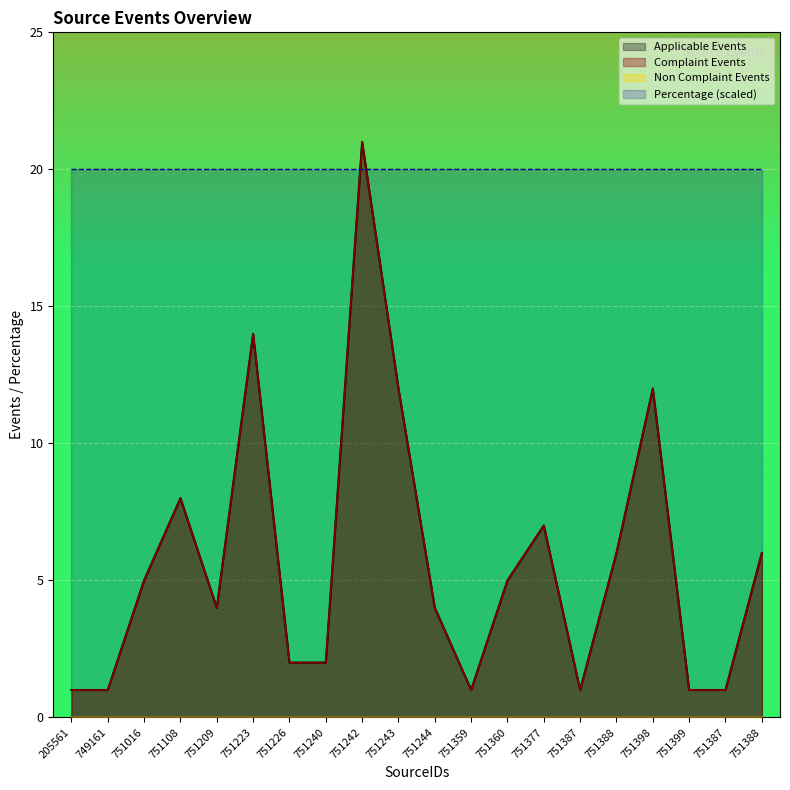

What is the difference between the maximum and minimum values in the Complaint Events series?

20